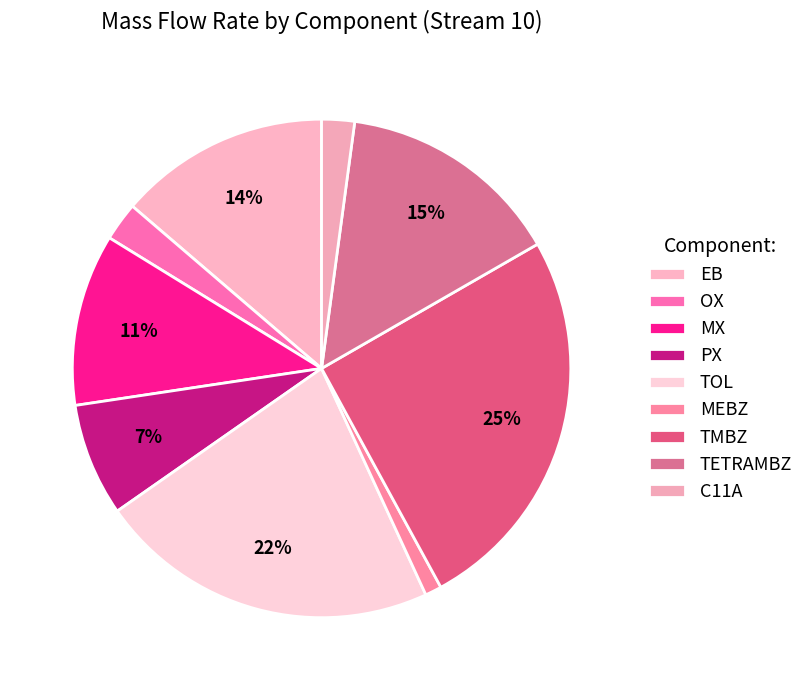

How many slices are in this pie chart?

9